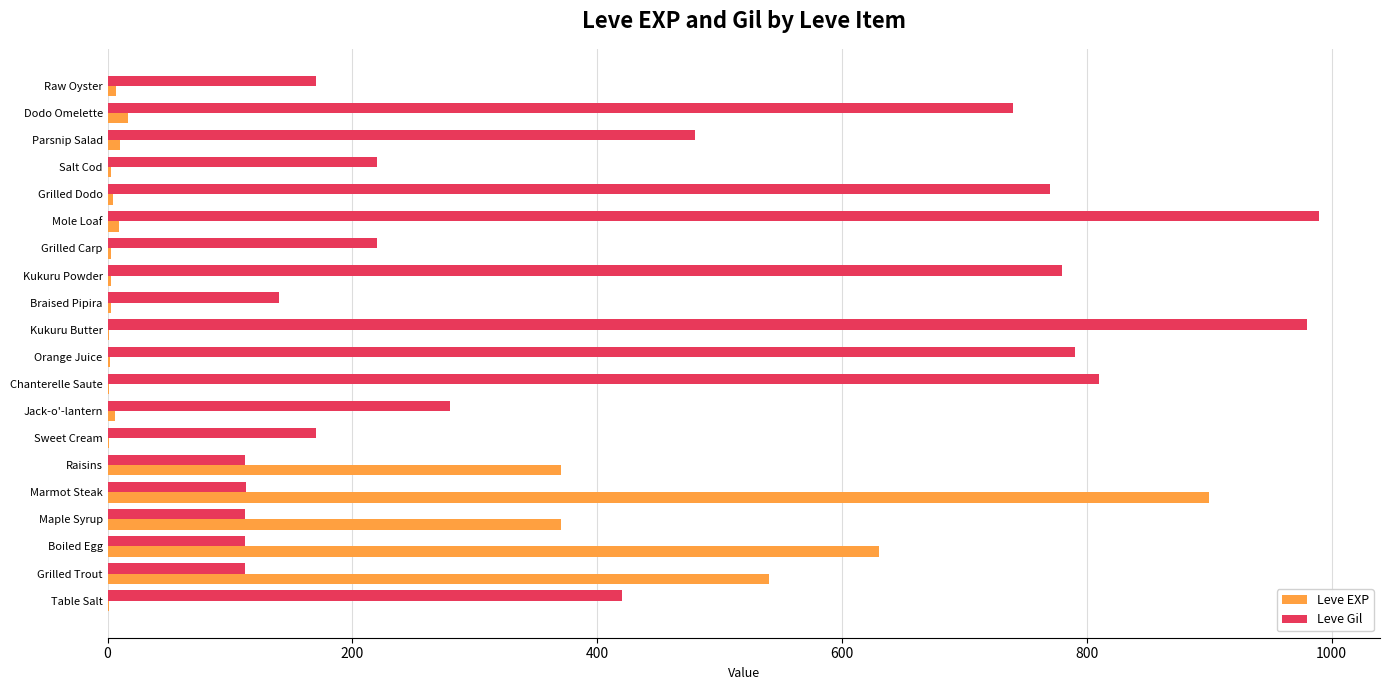

What is the sum of all Leve EXP values?

2881